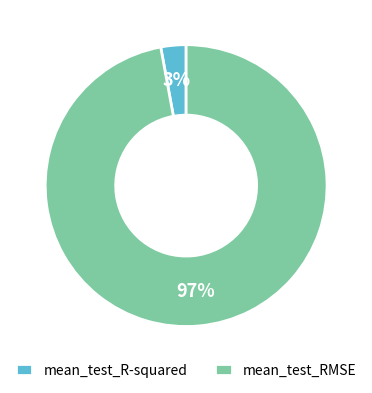

To the nearest percent, what is the combined percentage of mean_test_R-squared and mean_test_RMSE?

100%